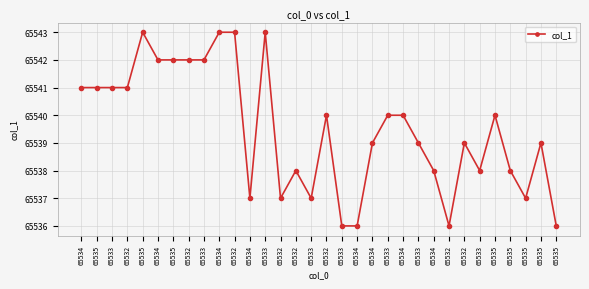

What value does the data have at 65534?

65542